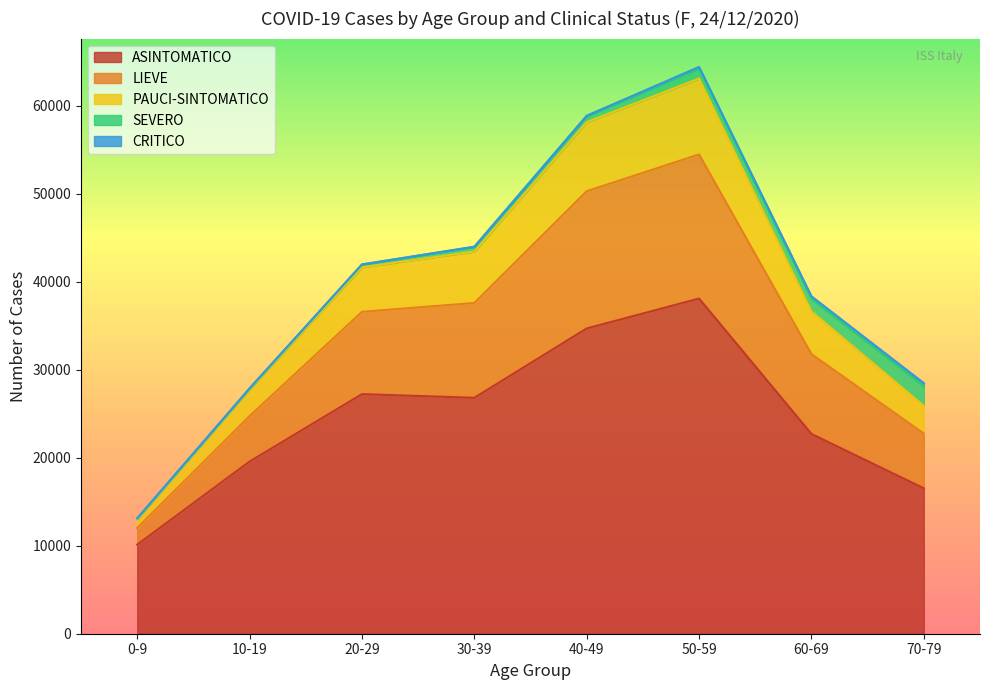

The value of ASINTOMATICO at 40-49 is 50904. True or false?

False